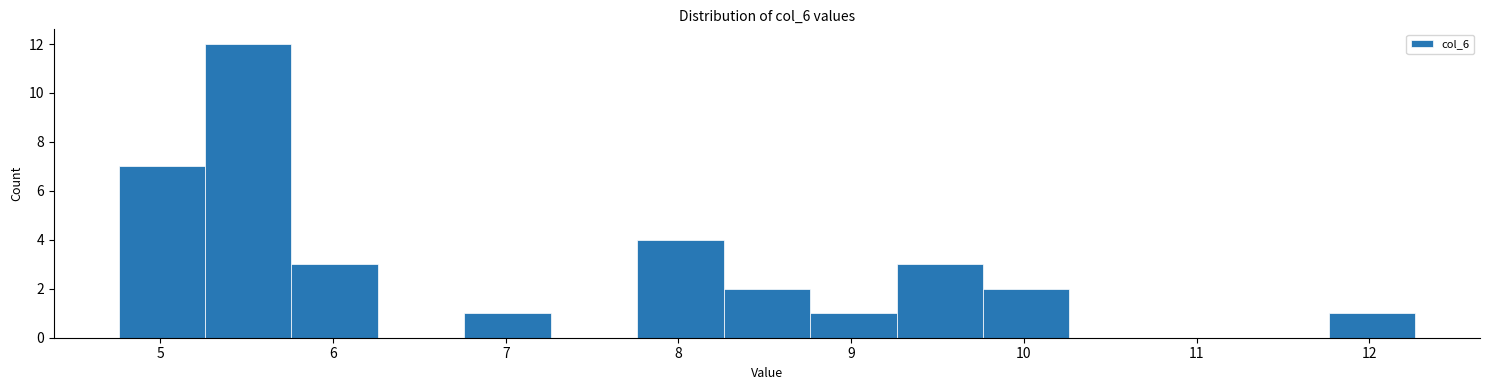

Reading left to right, list every bar in this chart as the range it spans on the x-axis followed by its height. Neither the bar edges nor the heights are printed on the chart, so give them approximately, as read against the axes.

4.8 to 5.3: 7
5.3 to 5.8: 12
5.8 to 6.3: 3
6.3 to 6.8: 0
6.8 to 7.3: 1
7.3 to 7.8: 0
7.8 to 8.3: 4
8.3 to 8.8: 2
8.8 to 9.3: 1
9.3 to 9.8: 3
9.8 to 10.3: 2
10.3 to 10.8: 0
10.8 to 11.3: 0
11.3 to 11.8: 0
11.8 to 12.3: 1